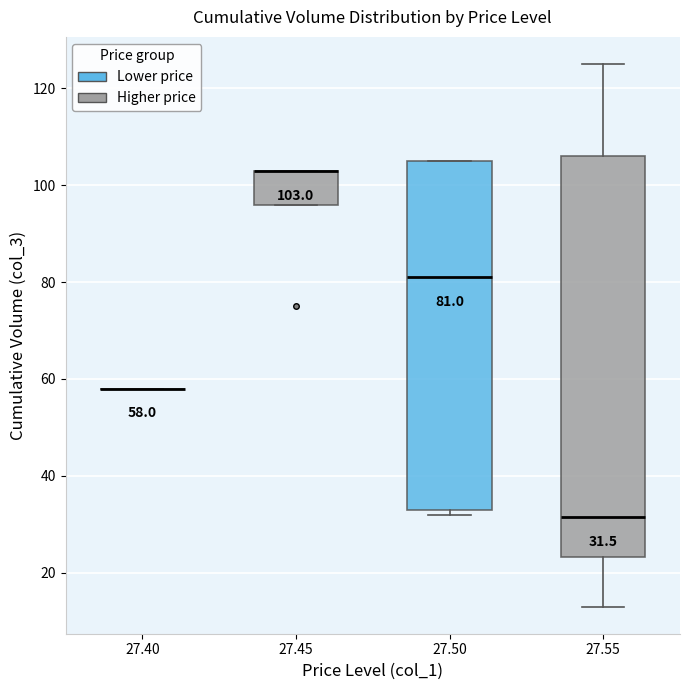

Which box is the tallest, from its lower edge to its upper edge?

27.55